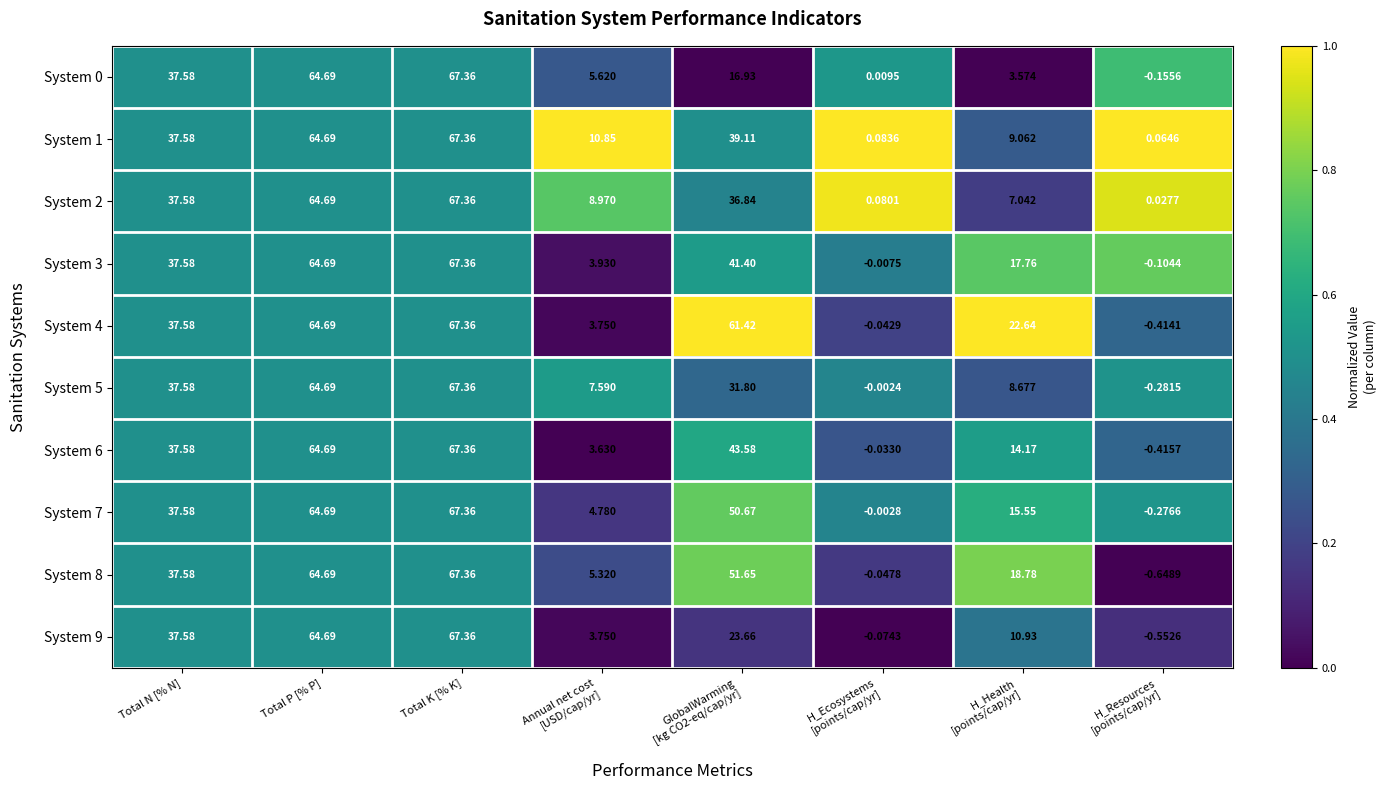

Where does the System 3 series first go above 37?

Total N [% N]